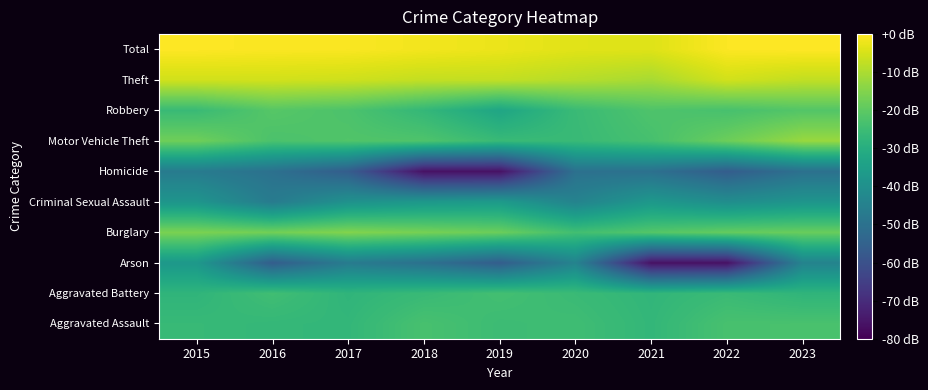

Reading left to right, what are all the values shown in this chart?

Aggravated Assault: 2015=-26.2	2016=-26.8	2017=-27.1	2018=-23.2	2019=-25.2	2020=-24.7	2021=-27.1	2022=-23.2	2023=-23.0
Aggravated Battery: 2015=-27.7	2016=-24.5	2017=-27.7	2018=-25.9	2019=-24.0	2020=-25.7	2021=-27.4	2022=-25.7	2023=-27.7
Arson: 2015=-37.2	2016=-56.3	2017=-46.8	2018=-50.3	2019=-56.3	2020=-44.3	2021=-76.3	2022=-76.3	2023=-44.3
Burglary: 2015=-16.0	2016=-17.1	2017=-15.1	2018=-16.6	2019=-18.0	2020=-24.3	2021=-21.3	2022=-18.9	2023=-18.3
Criminal Sexual Assault: 2015=-38.2	2016=-46.8	2017=-39.4	2018=-37.2	2019=-36.3	2020=-44.3	2021=-37.2	2022=-40.7	2023=-38.2
Homicide: 2015=-46.8	2016=-50.3	2017=-56.3	2018=-76.3	2019=-76.3	2020=-50.3	2021=-50.3	2022=-56.3	2023=-50.3
Motor Vehicle Theft: 2015=-17.5	2016=-22.7	2017=-21.8	2018=-22.1	2019=-25.9	2020=-25.9	2021=-23.4	2022=-17.9	2023=-12.4
Robbery: 2015=-25.7	2016=-21.0	2017=-22.5	2018=-26.8	2019=-32.8	2020=-25.7	2021=-22.1	2022=-23.2	2023=-21.3
Theft: 2015=-5.6	2016=-5.6	2017=-6.1	2018=-7.3	2019=-7.4	2020=-8.8	2021=-10.5	2022=-5.6	2023=-7.5
Total: 2015=-0.1	2016=-0.5	2017=-0.6	2018=-1.5	2019=-2.4	2020=-3.7	2021=-4.0	2022=-0.3	2023=0.0